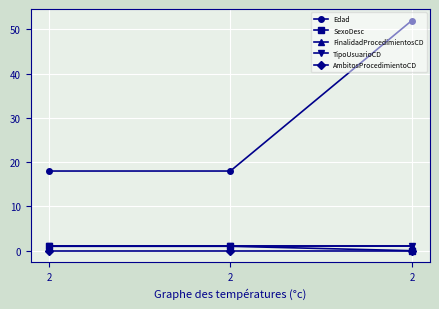

Is it true that TipoUsuarioCD equals 1 at 2?

True